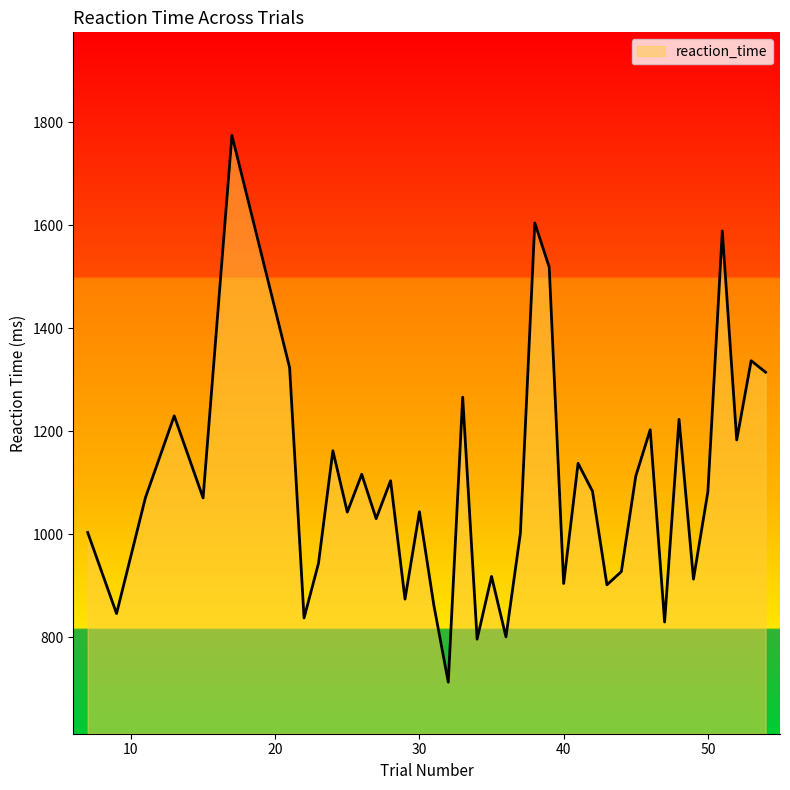

What is the greatest value displayed?

1774.4